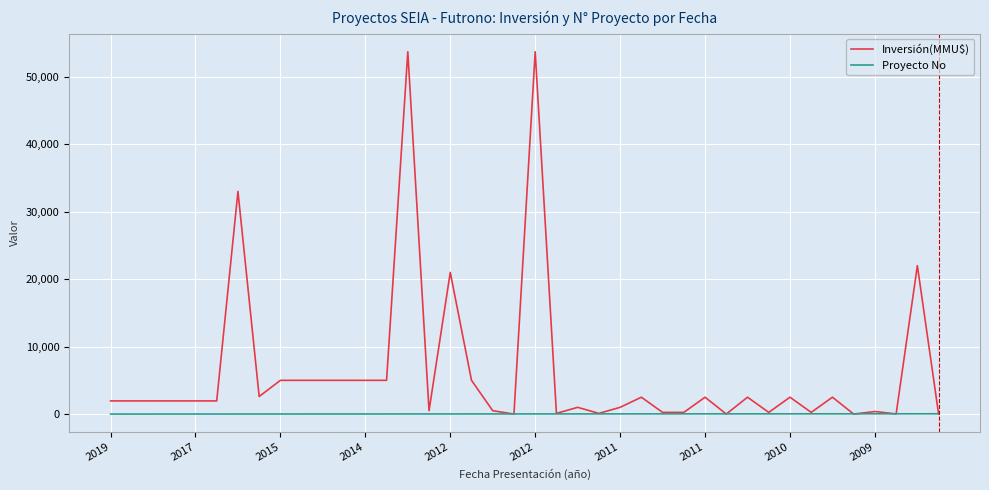

At how many categories does at least one series exceed 16241?

5